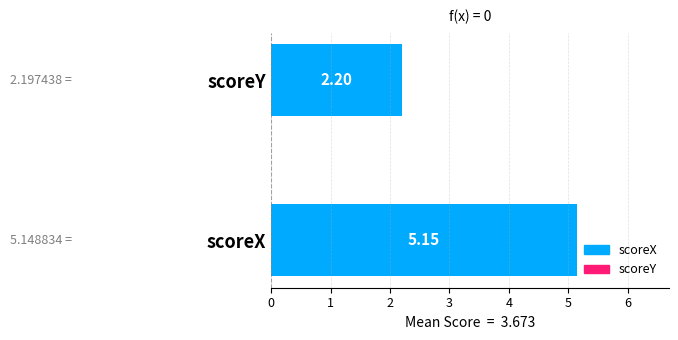

What is the average value?

3.7